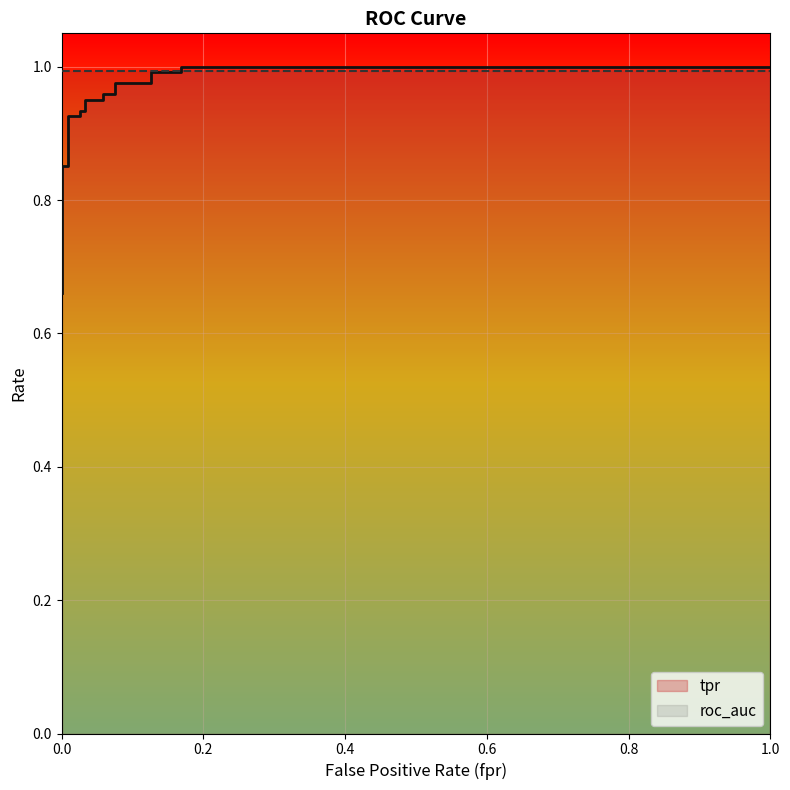

What is the difference between the maximum and minimum values?

0.3